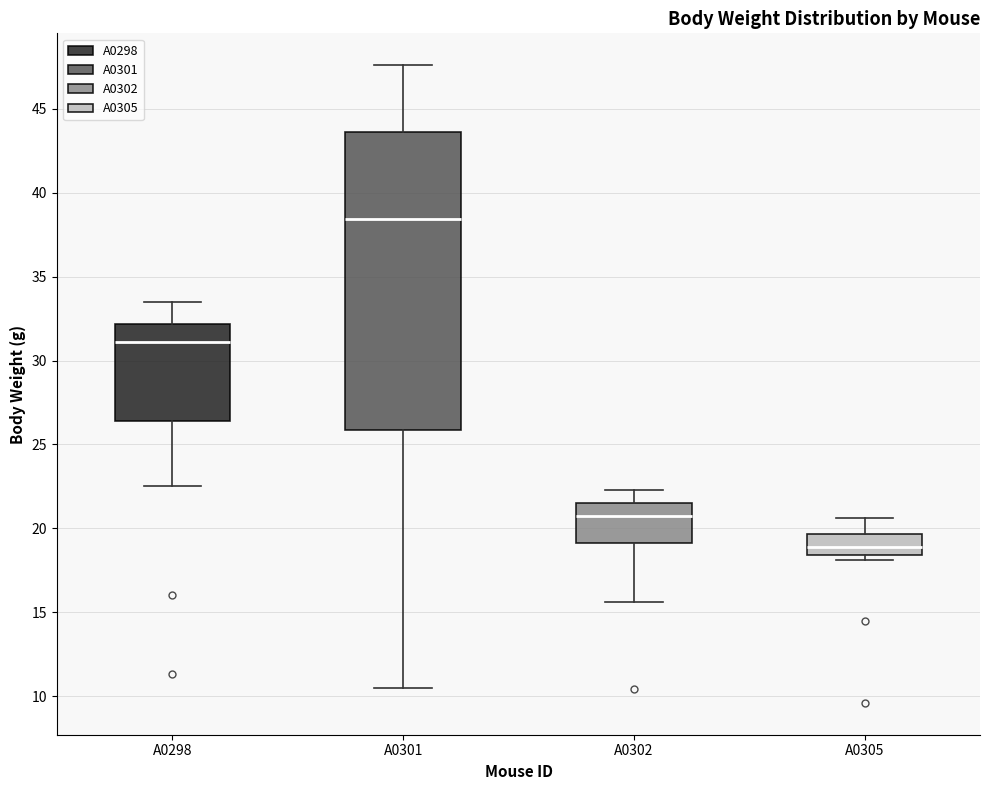

Which box is the tallest, from its lower edge to its upper edge?

A0301